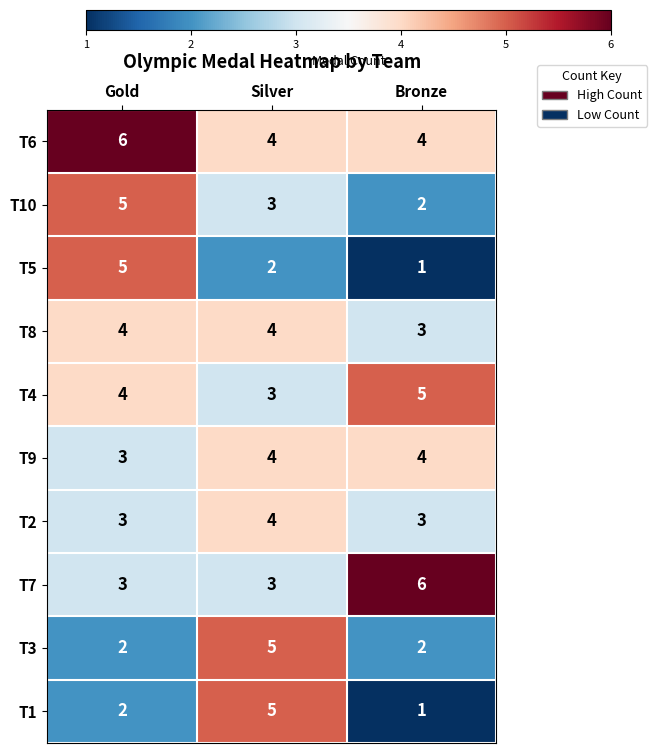

The value of T9 at Silver is 4. True or false?

True